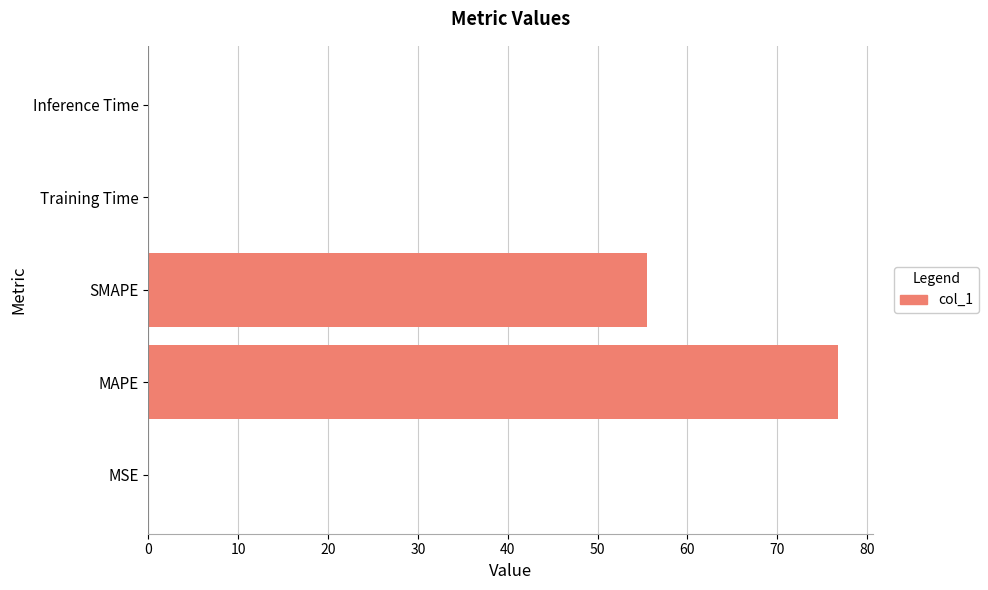

The value at SMAPE is 55.5. True or false?

True